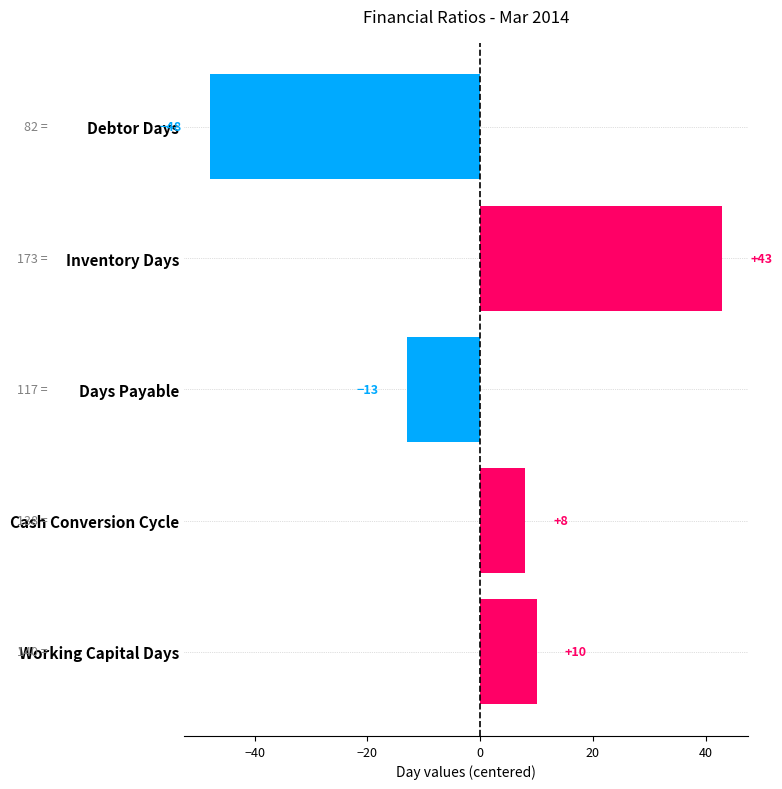

Rank the categories by value from lowest to highest.

Debtor Days, Days Payable, Cash Conversion Cycle, Working Capital Days, Inventory Days